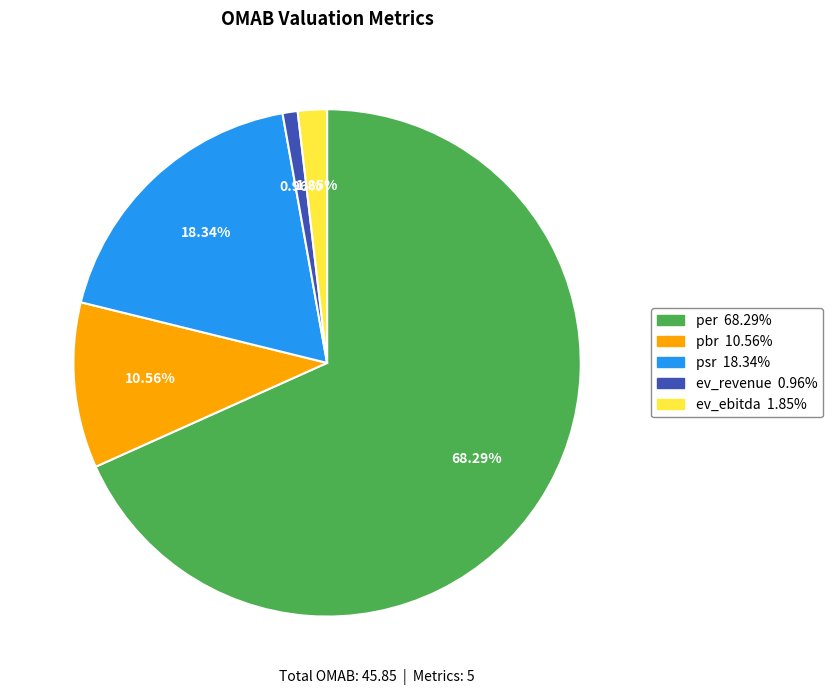

Is the sum of pbr and ev_revenue greater than half?

No